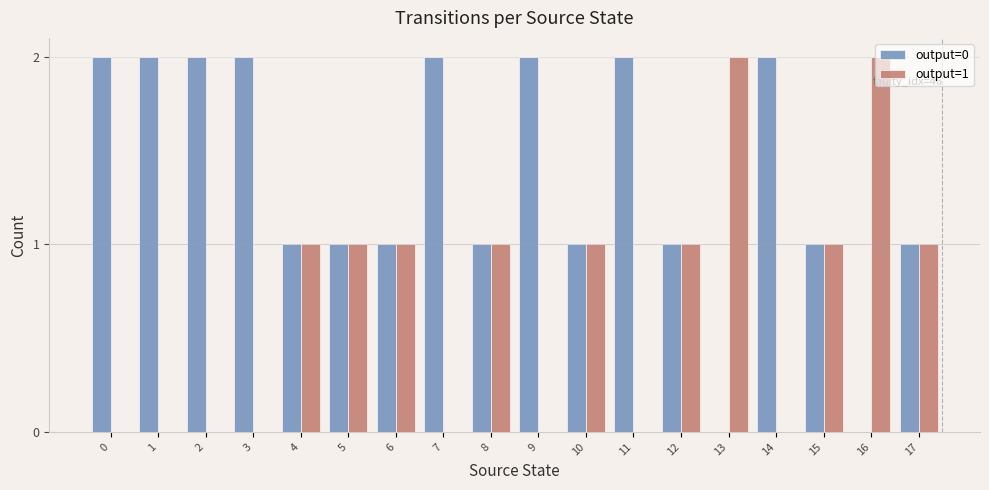

Which series has the largest total across all categories?

output=0